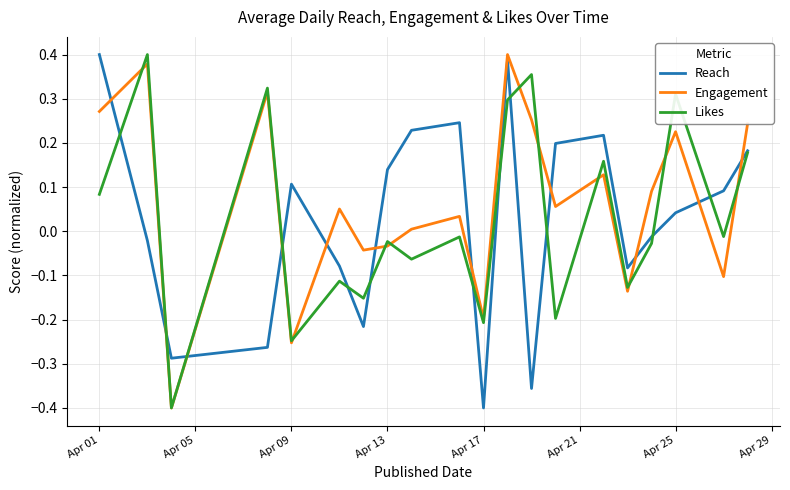

After their last crossing, which series has the higher values: Engagement or Reach?

Engagement